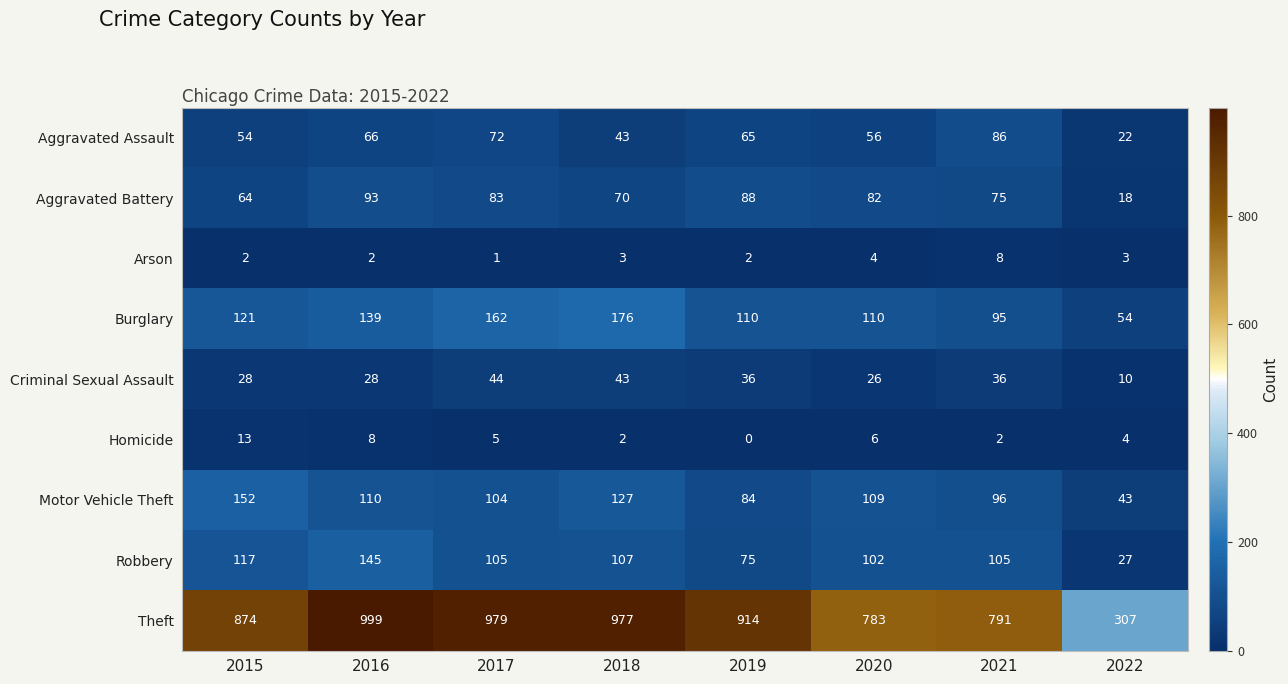

The value of Burglary at 2022 is 54. True or false?

True